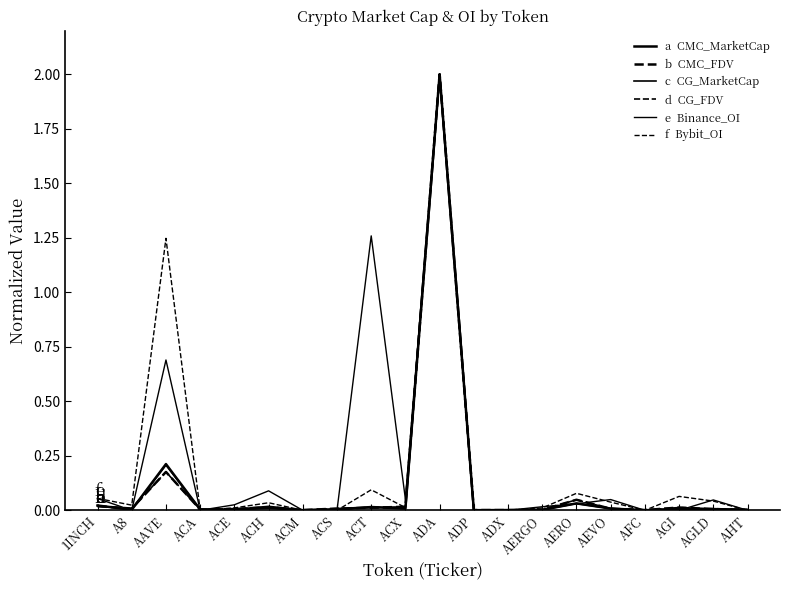

How many lines are shown in the chart?

6